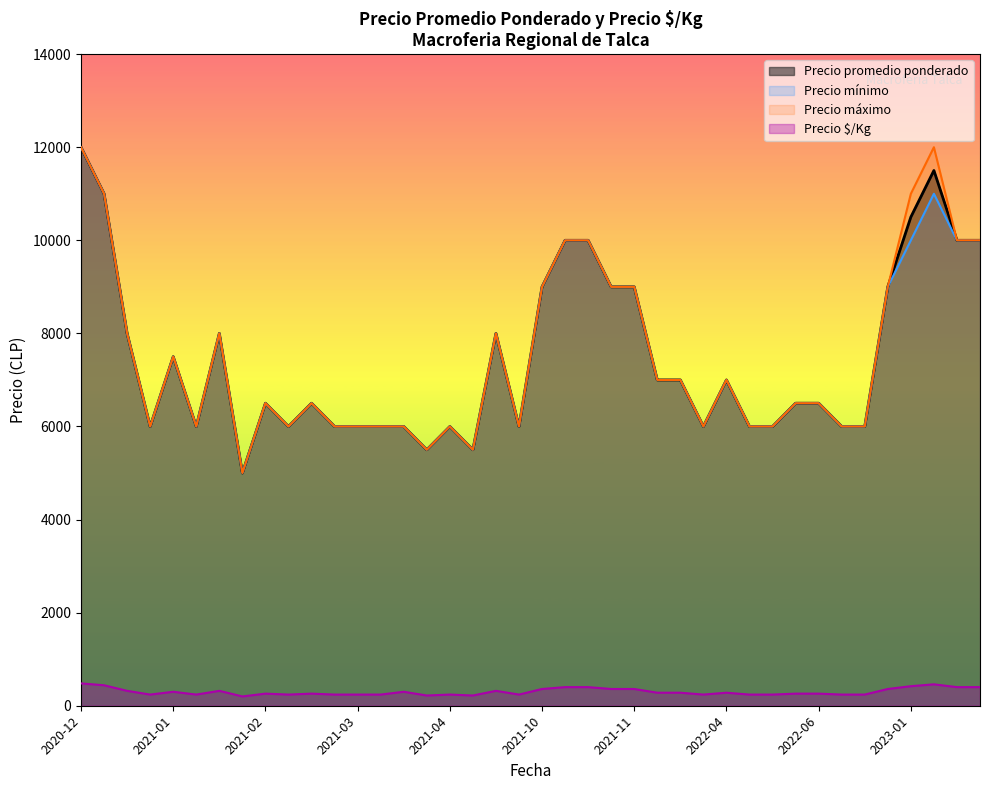

The Precio promedio ponderado series shows 8000 at 2021-01-29. True or false?

True